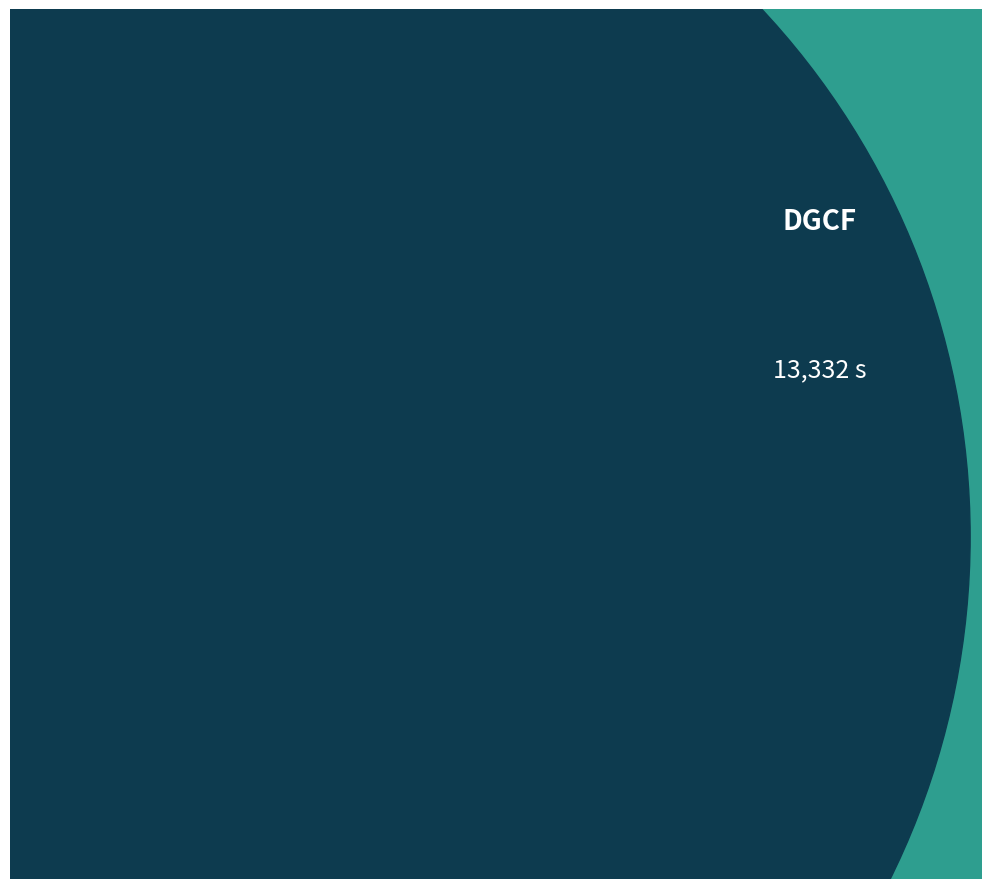

Is there a majority slice in this chart?

No